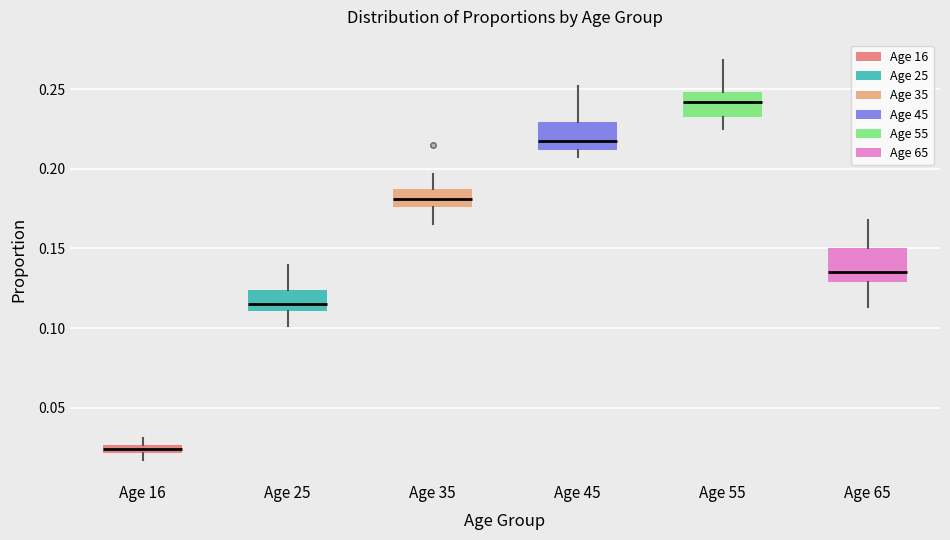

Which box's median line is the lowest?

Age 16